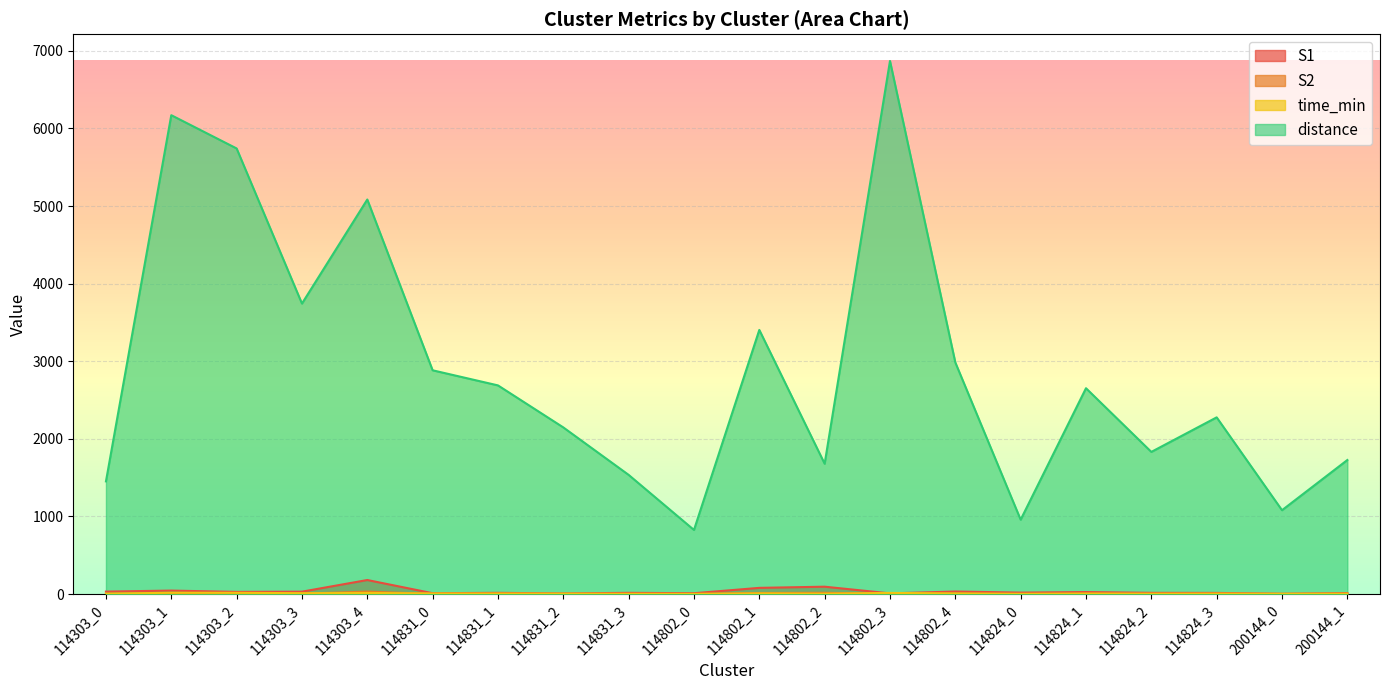

Count the number of data series in this chart.

4